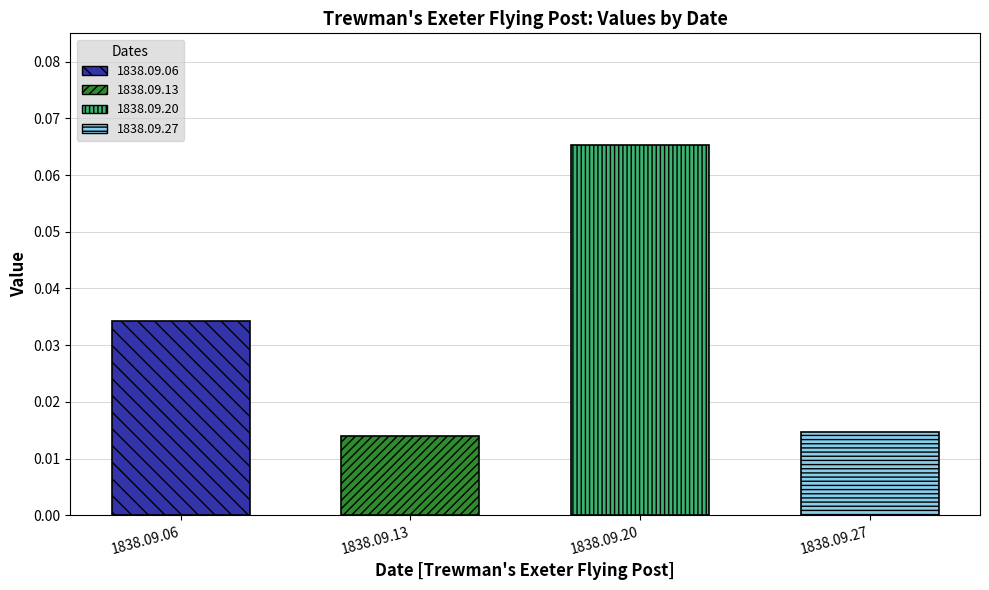

The chart shows a value of 0.0 at 1838.09.13. True or false?

False